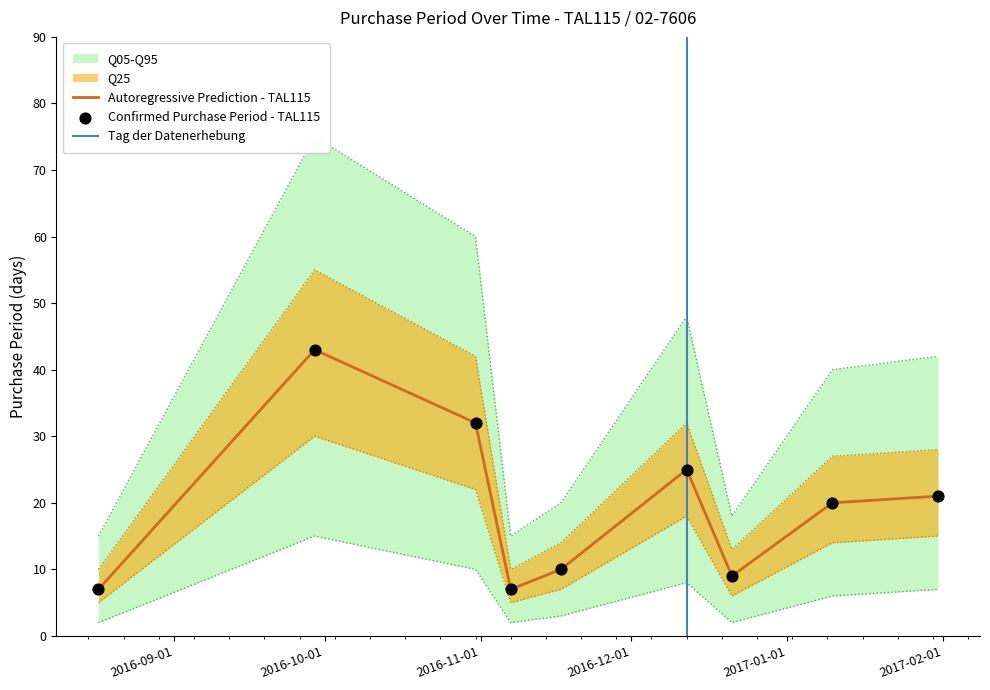

What is the change in value from 2016-09-29 to 2016-11-17?

-33